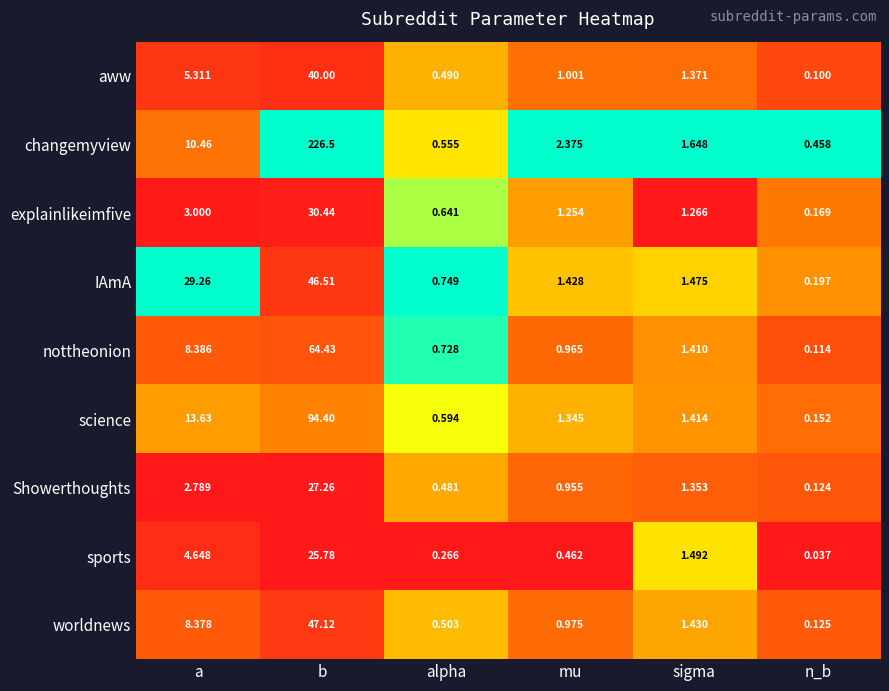

Which series has the largest total across all categories?

changemyview